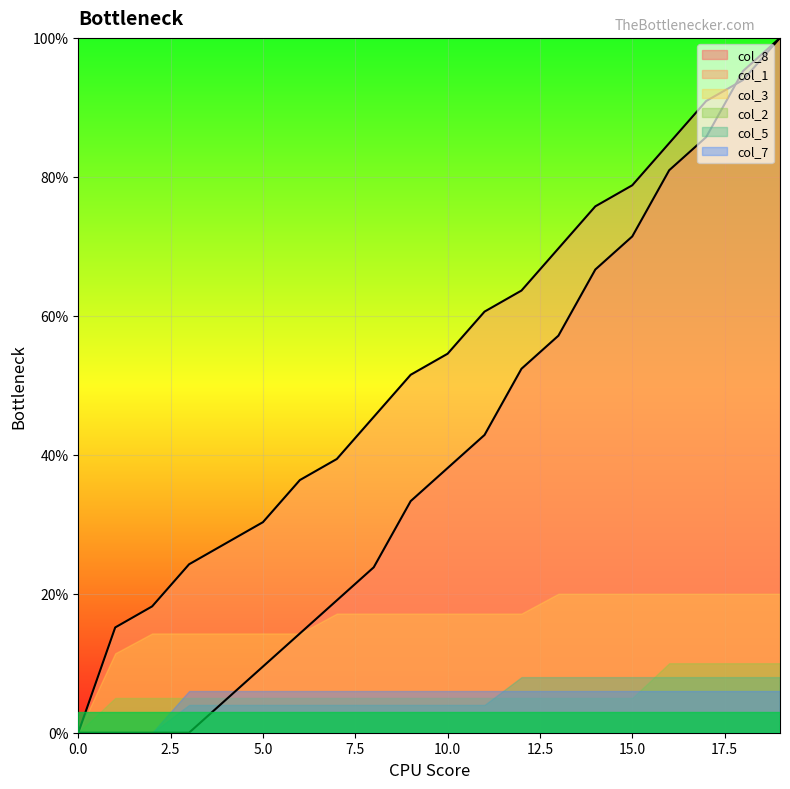

Read the col_8_line value at 11.

42.9